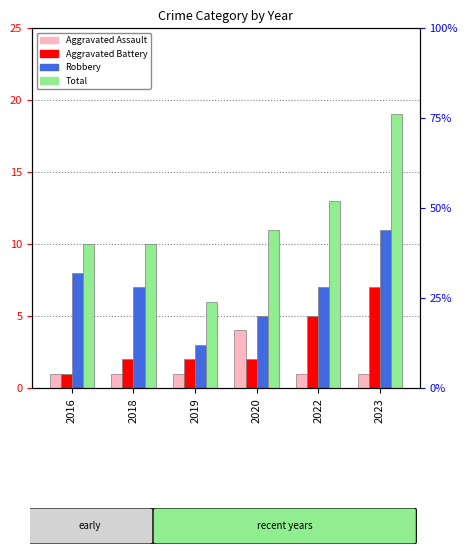

Rank the series by their average value, from highest to lowest.

Total, Robbery, Aggravated Battery, Aggravated Assault